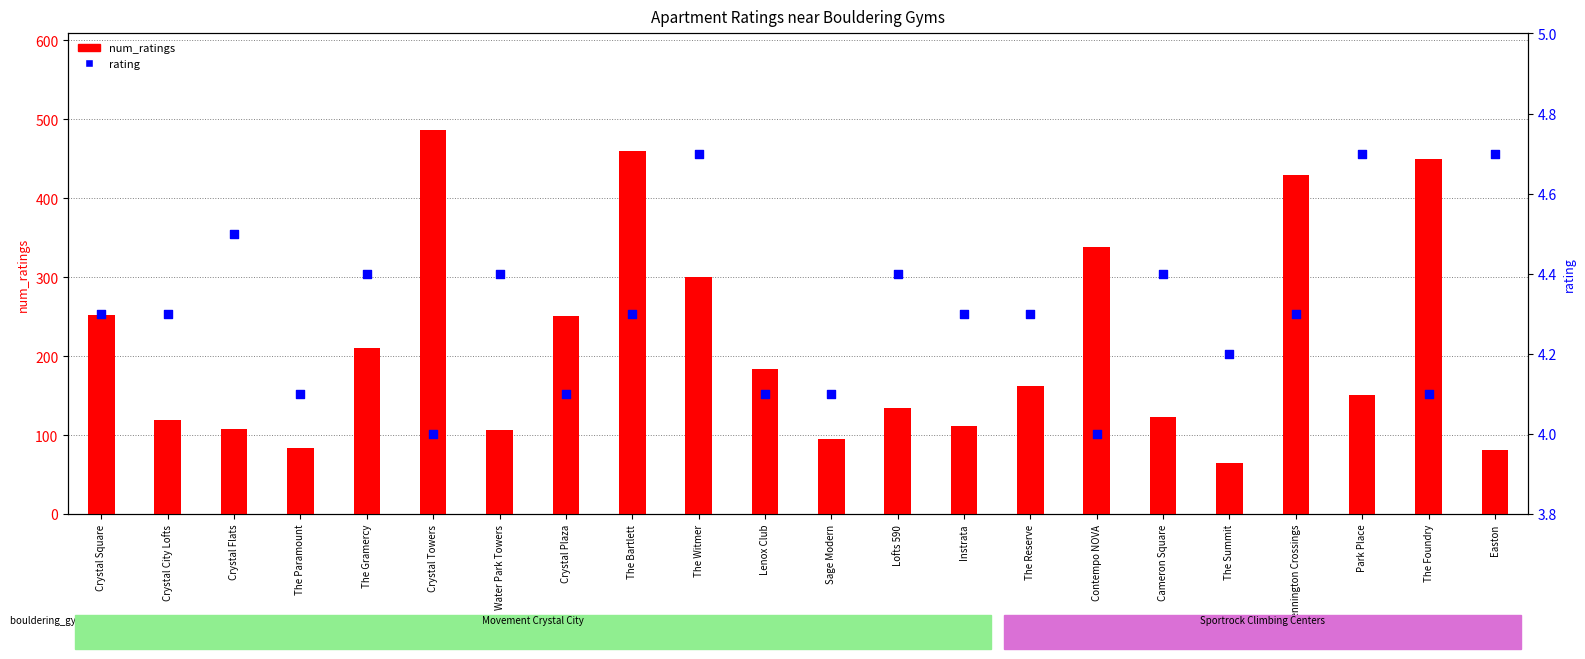

Which series reaches the minimum Y coordinate?

rating